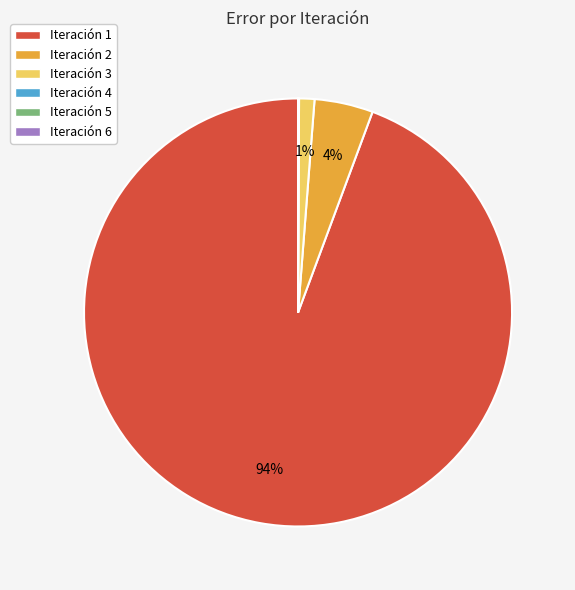

Which category has the biggest portion of the pie?

Iteración 1